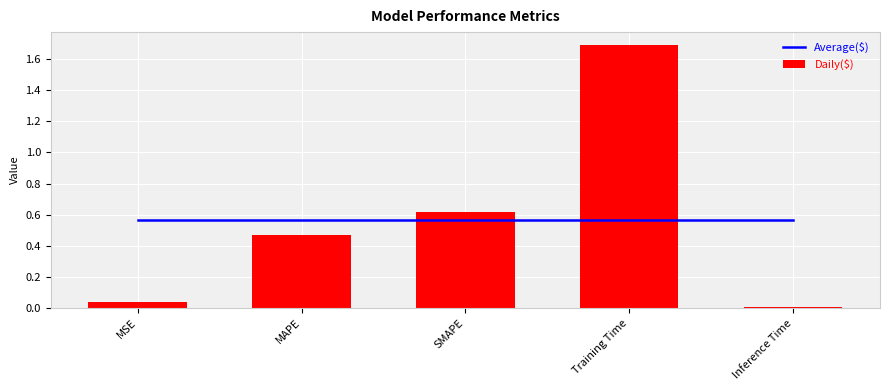

Which category has the lowest value across all series?

Inference Time